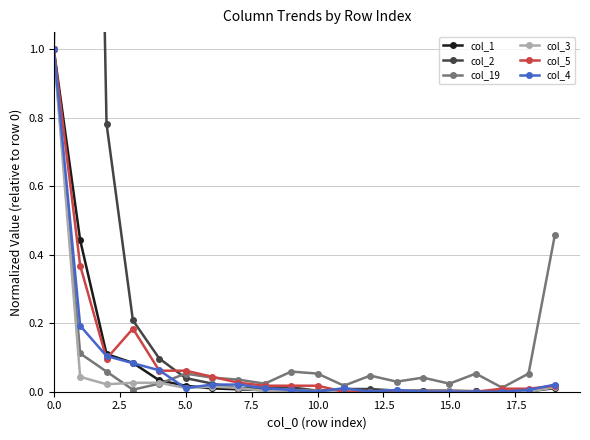

Is it true that col_1 equals 0.0 at 5.0?

False